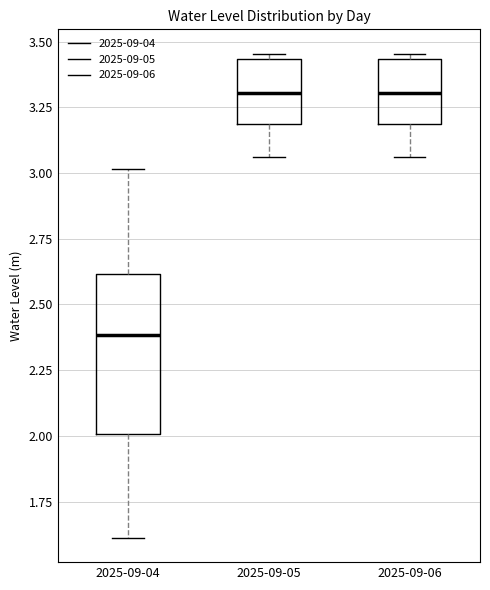

Which box is the tallest, from its lower edge to its upper edge?

2025-09-04